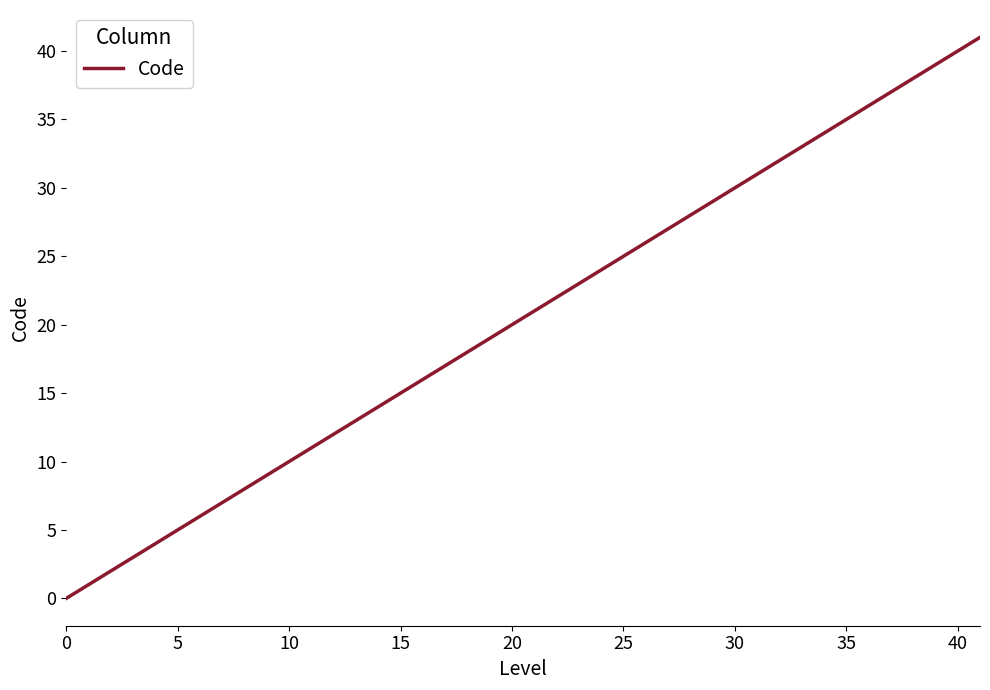

How many series are shown in this chart?

1